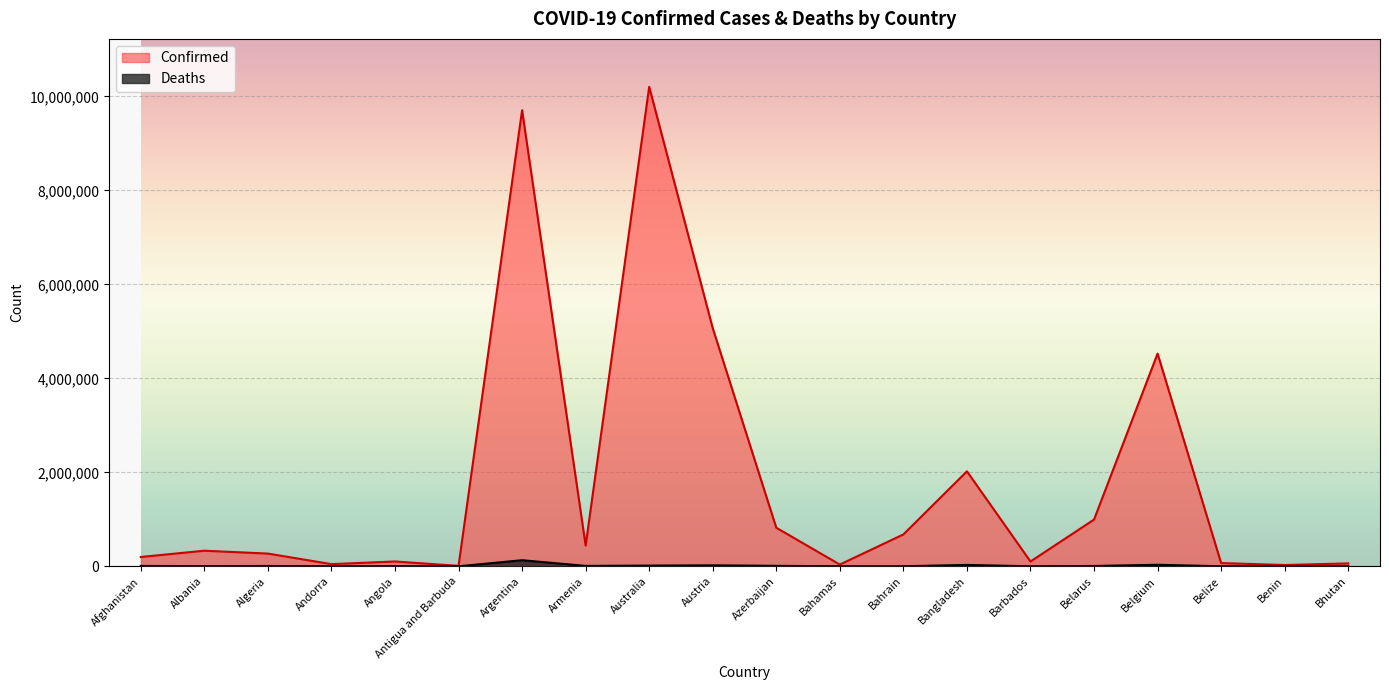

At which category does Confirmed reach its first local peak?

Albania